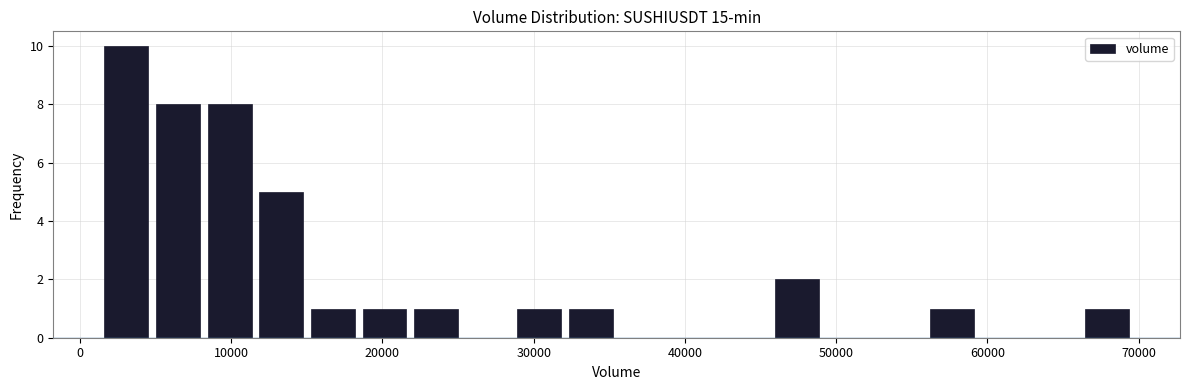

Around what value on the x-axis is the tallest bar? Give the approximate position of its centre, as read against the axis.

3000